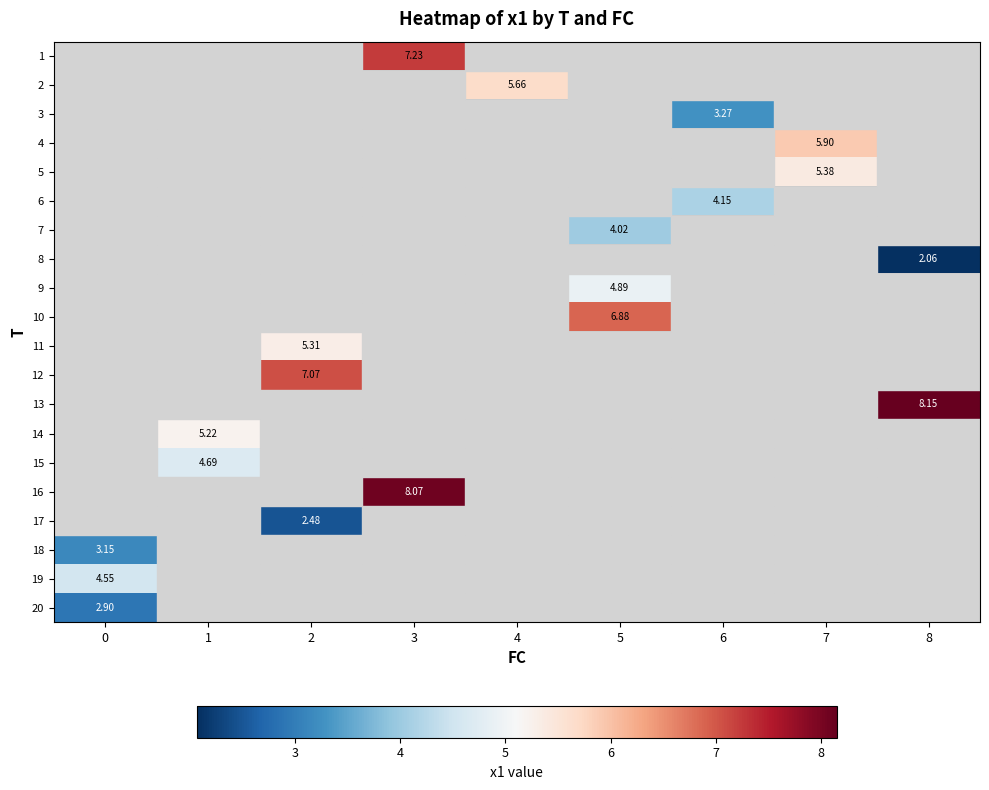

Which series has the largest range (max minus min)?

18